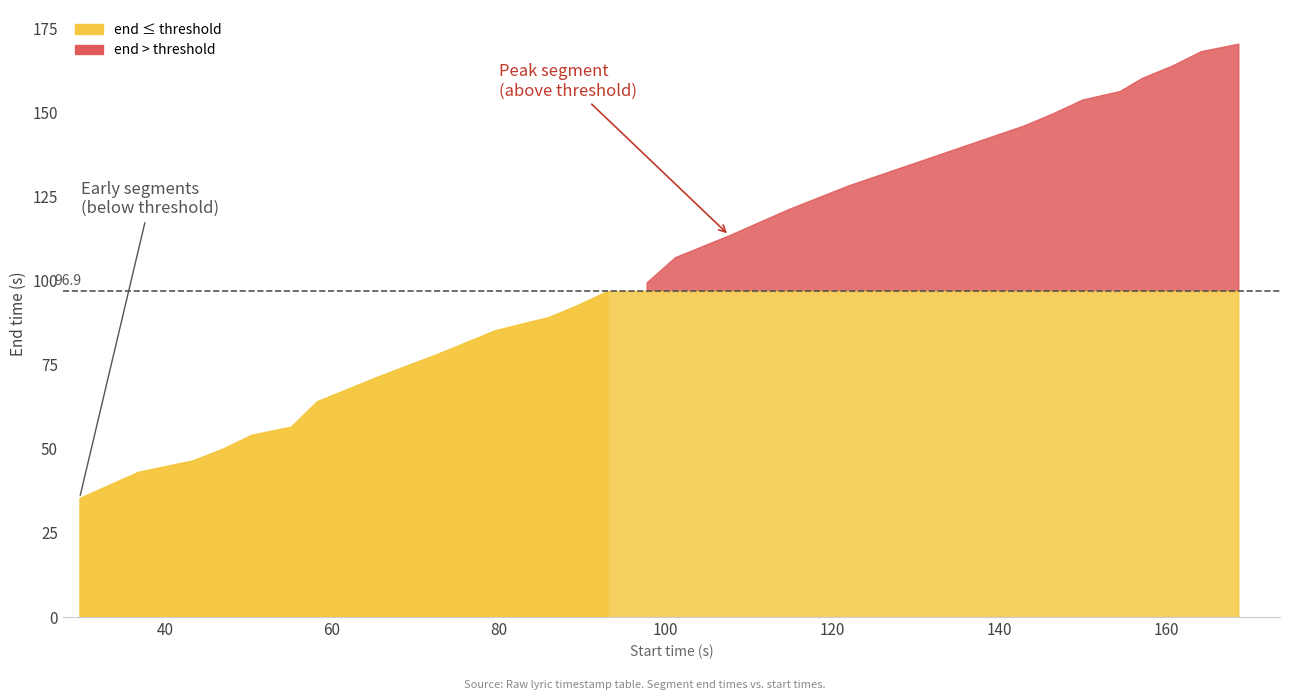

What is the maximum value shown in the chart?

170.4